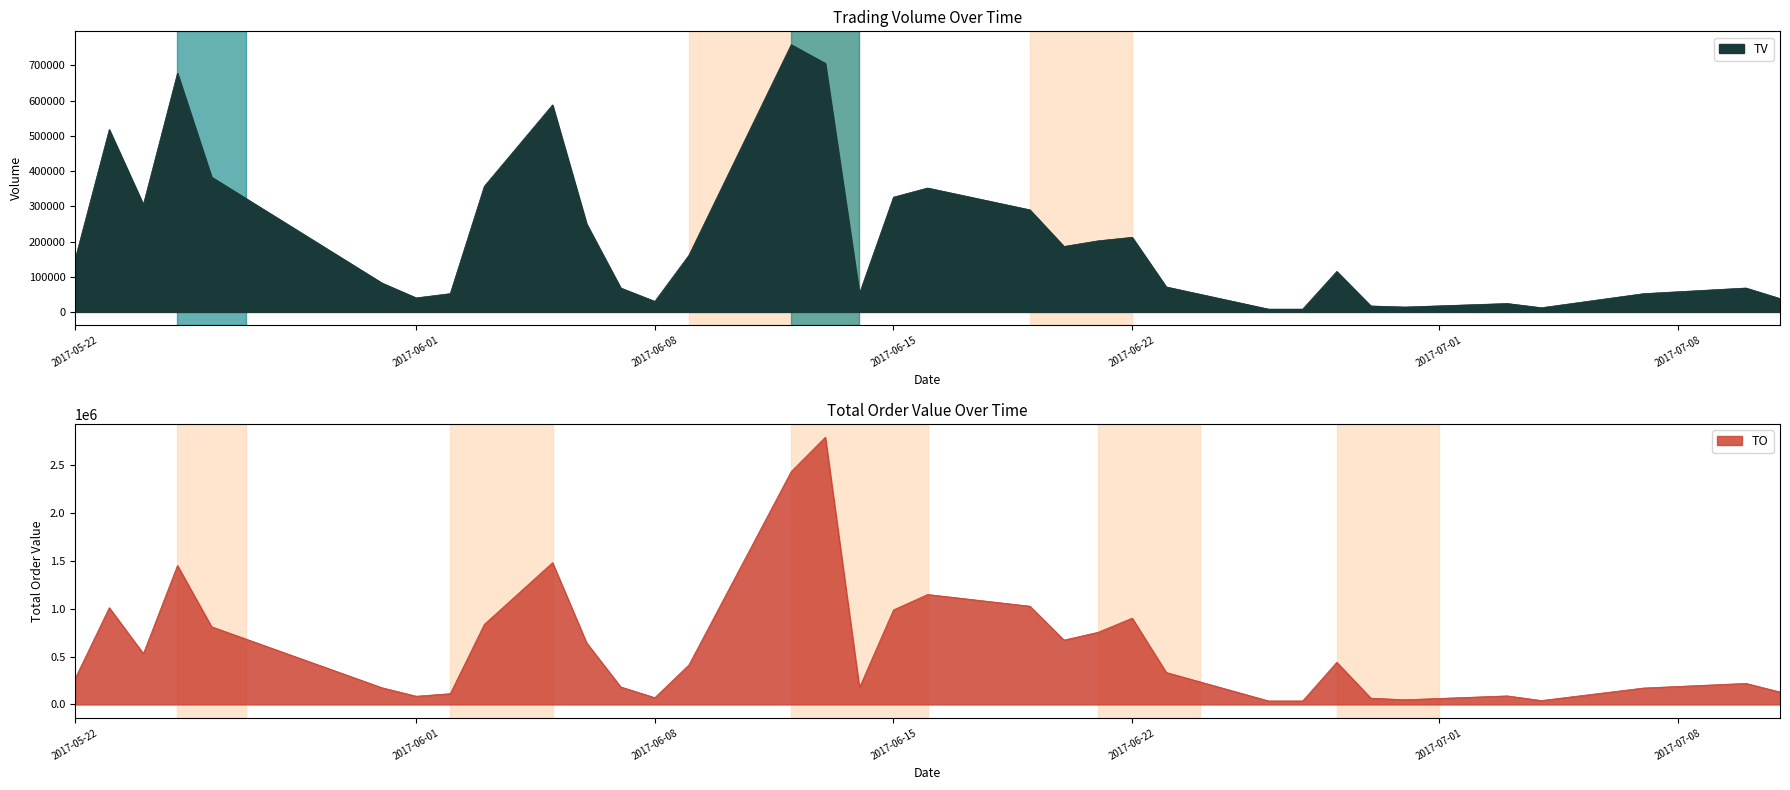

Between 2017-05-22 and 2017-05-26, which series saw the biggest shift?

TO